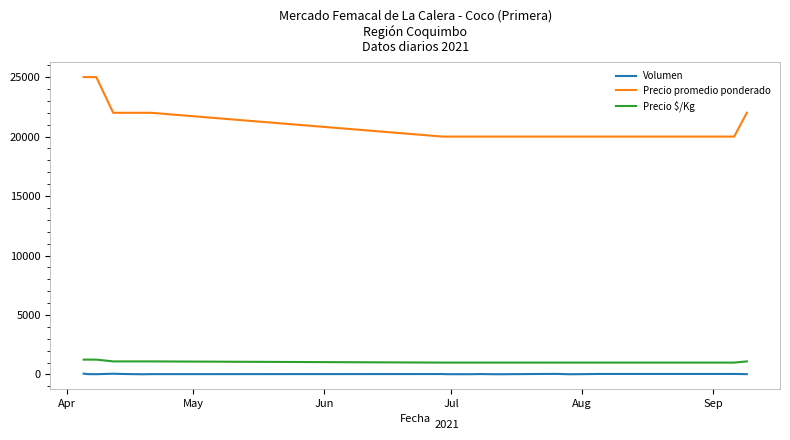

How many lines are shown in the chart?

3